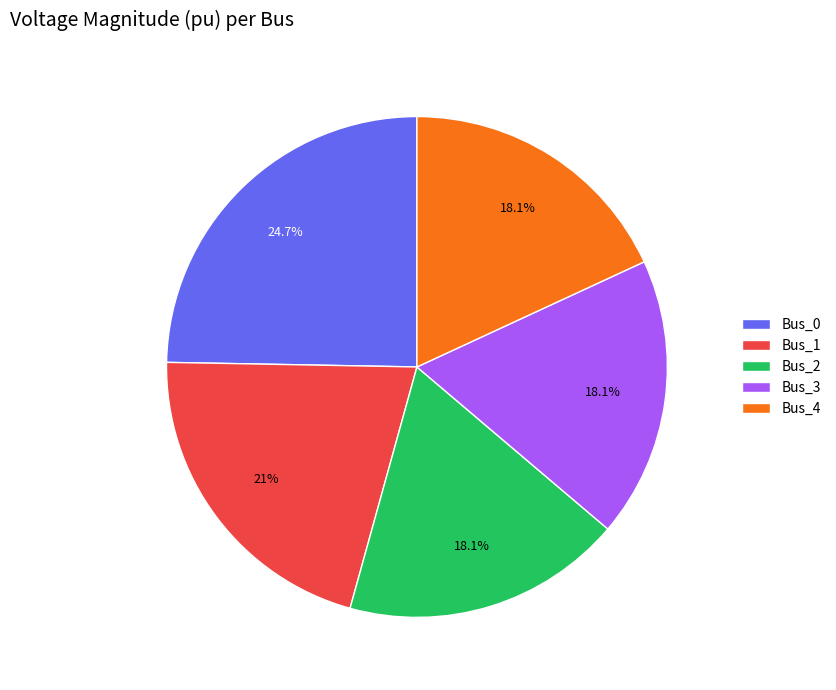

What is the largest slice in the pie chart?

Bus_0